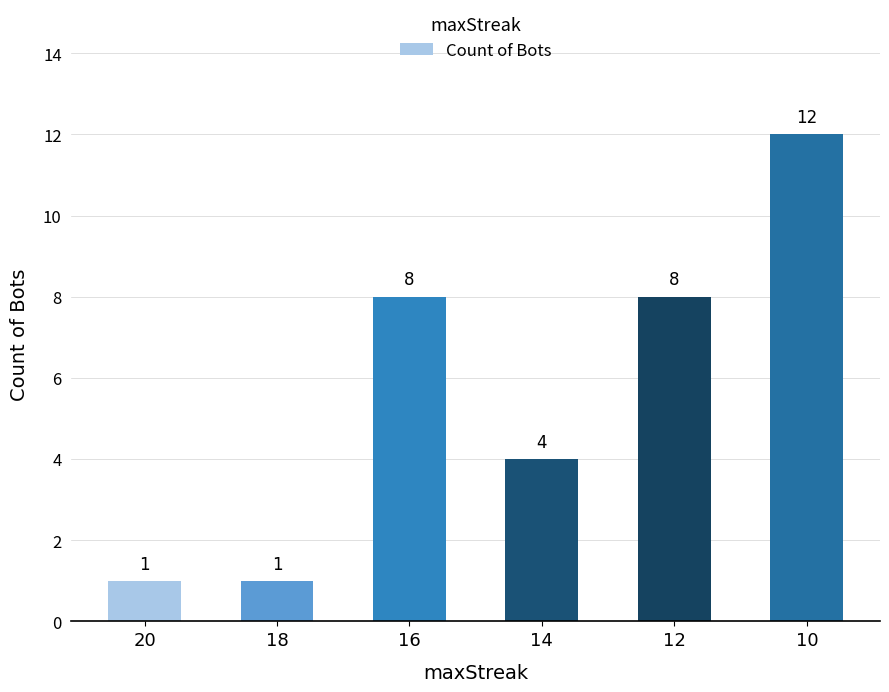

What is the value of the 1st bar from the left?

1